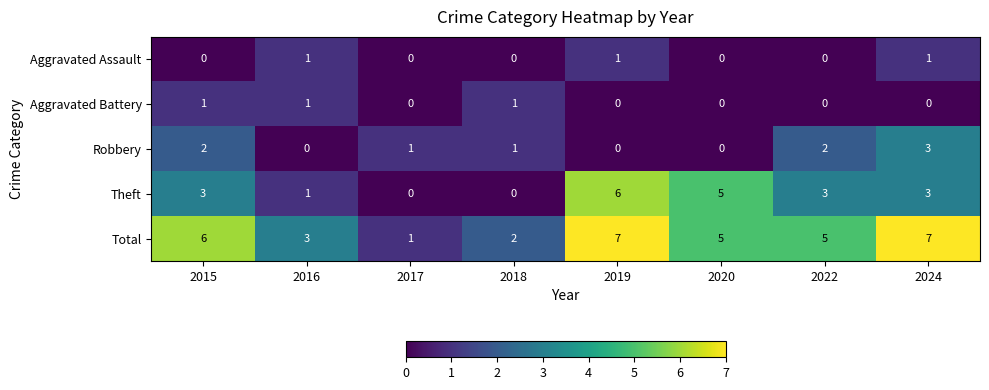

What is the maximum value shown in the chart?

7